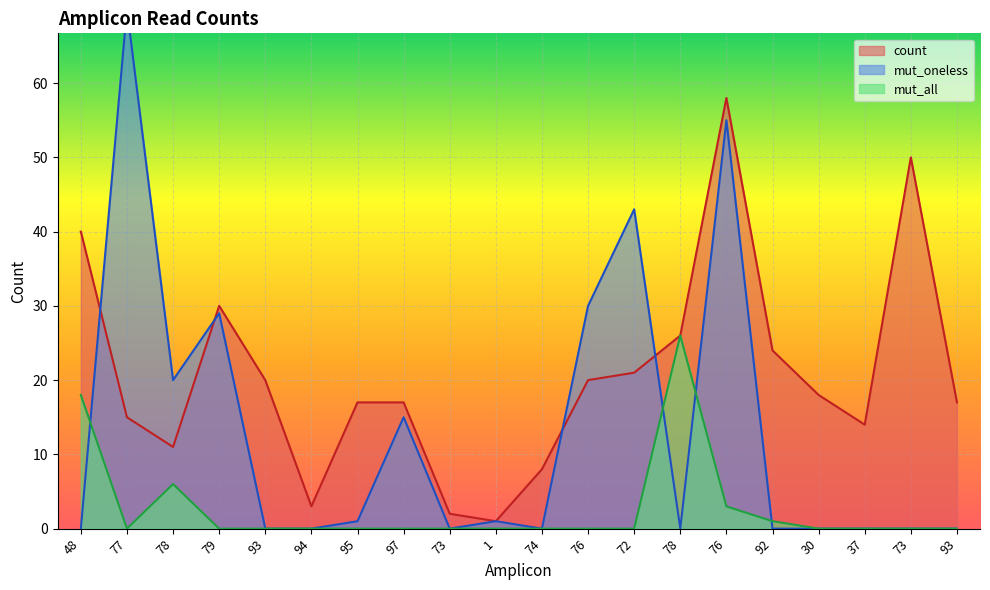

Reading left to right, what are all the values shown in this chart?

count: 40	15	11	30	20	3	17	17	2	1	8	20	21	26	58	24	18	14	50	17
mut_oneless: 0	70	20	29	0	0	1	15	0	1	0	30	43	0	55	0	0	0	0	0
mut_all: 18	0	6	0	0	0	0	0	0	0	0	0	0	26	3	1	0	0	0	0